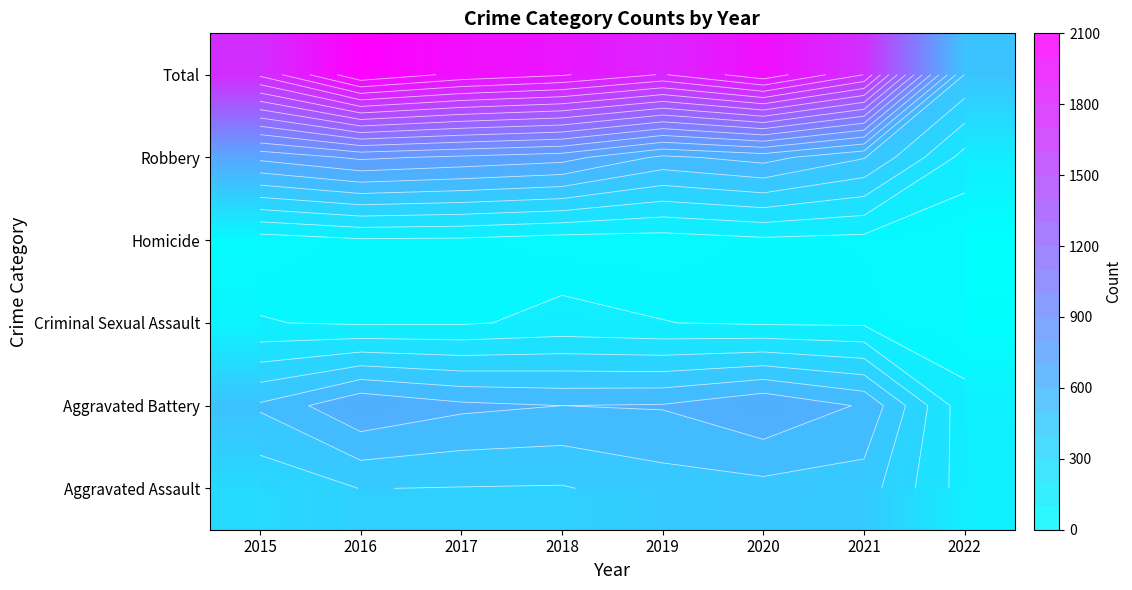

What is the greatest value displayed?

2086